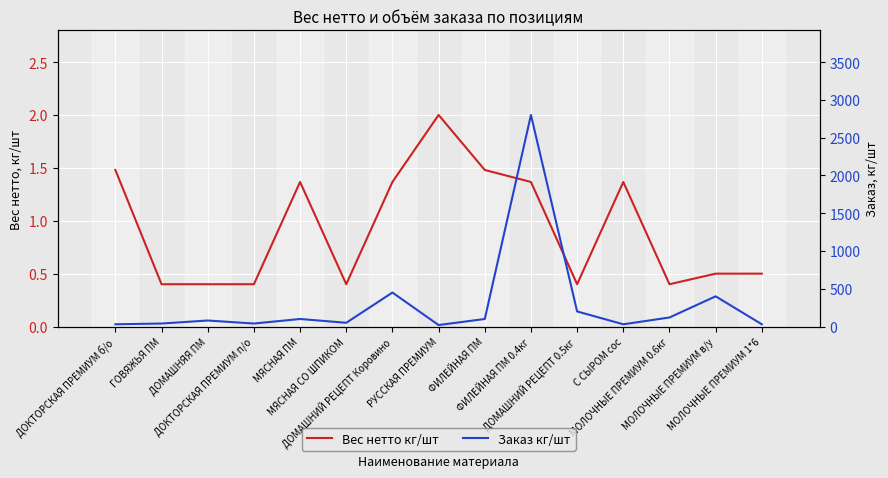

True or false: Заказ кг/шт has more than 1 points higher than both neighbors.

True